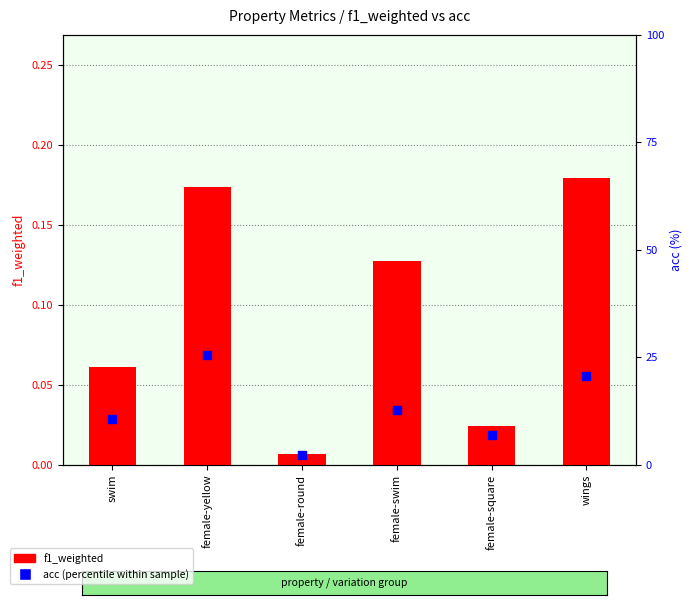

What are all the series names shown in the legend?

f1_weighted, acc (percentile within sample)